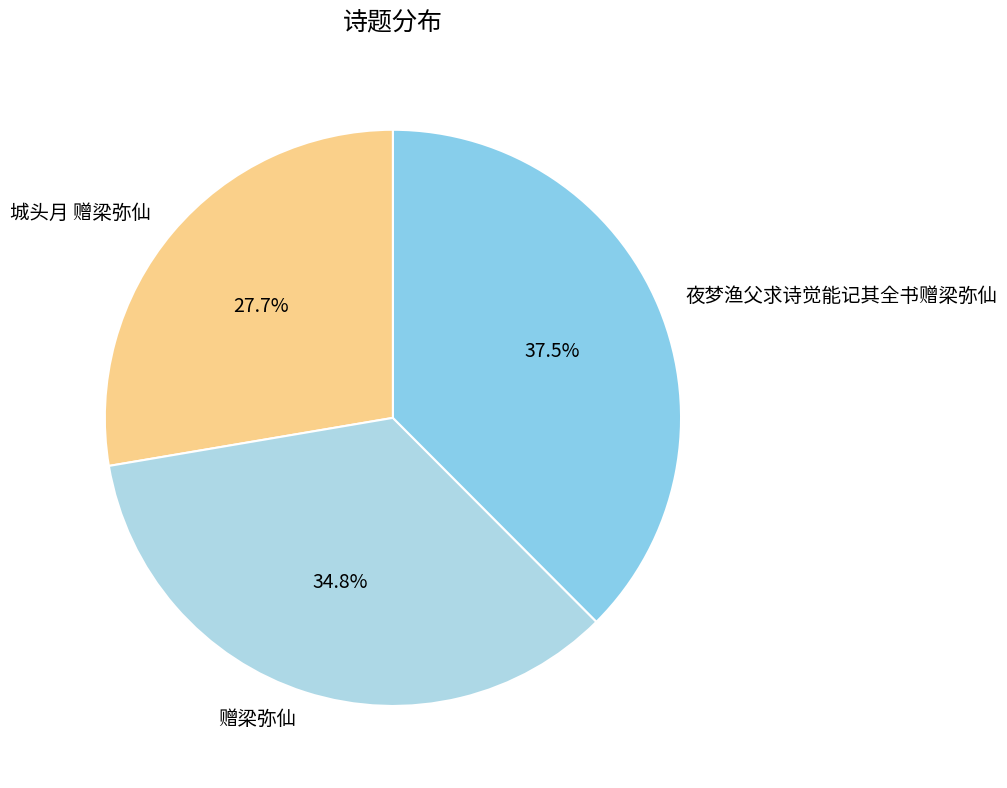

To the nearest percent, what is the difference between the 赠梁弥仙 and 城头月 赠梁弥仙 slice percentages?

7%